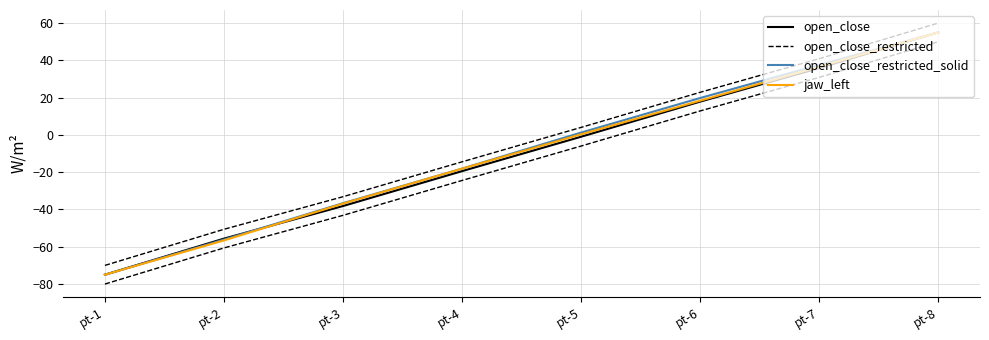

Does the chart have visible grid lines?

Yes